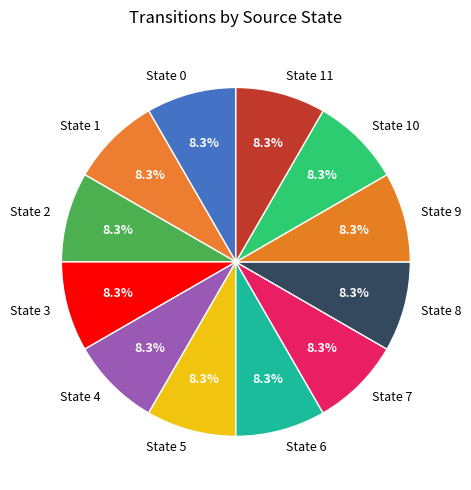

Approximately how many times larger is the value at State 10 compared to State 8?

1.0